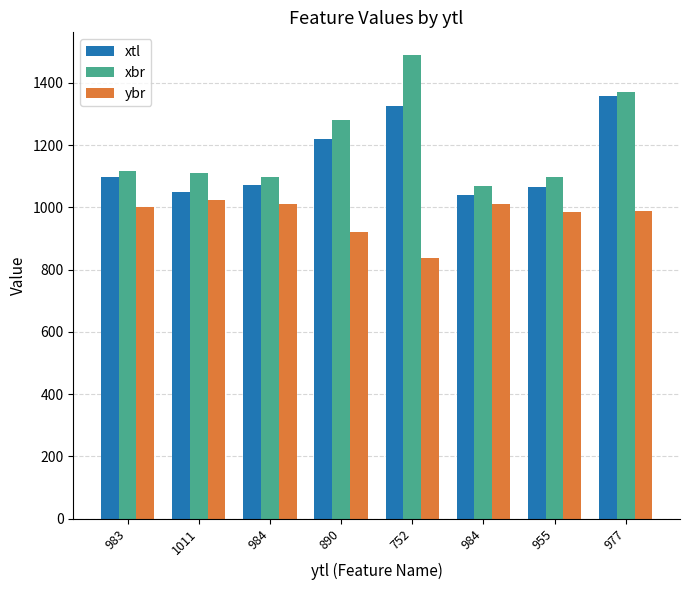

Rank the series at 1011 from lowest to highest value.

ybr, xtl, xbr